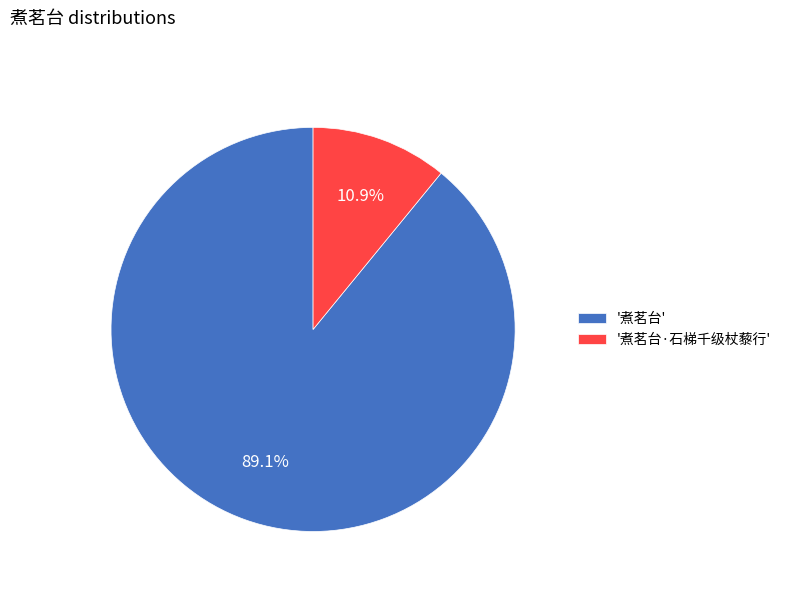

What percentage is NOT represented by '煮茗台·石梯千级杖藜行'?

89.1%